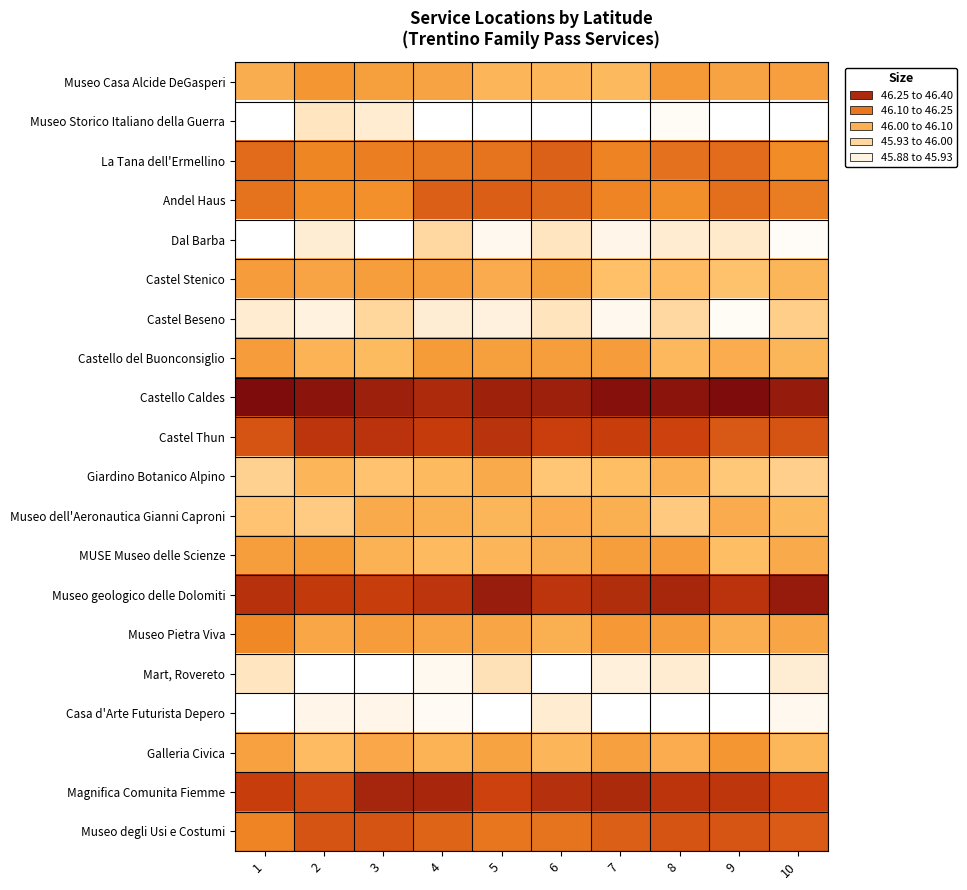

What is the difference between the highest and lowest values at 1?

0.5